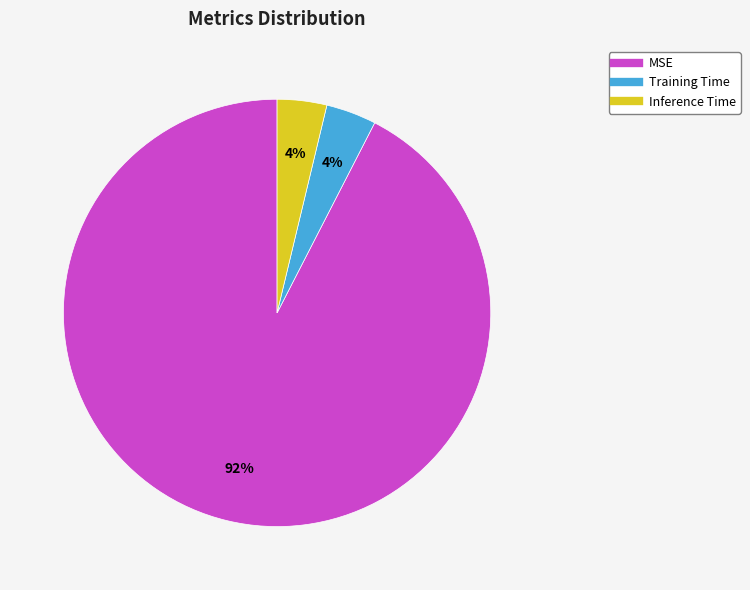

Which slice represents more than half of the pie?

MSE